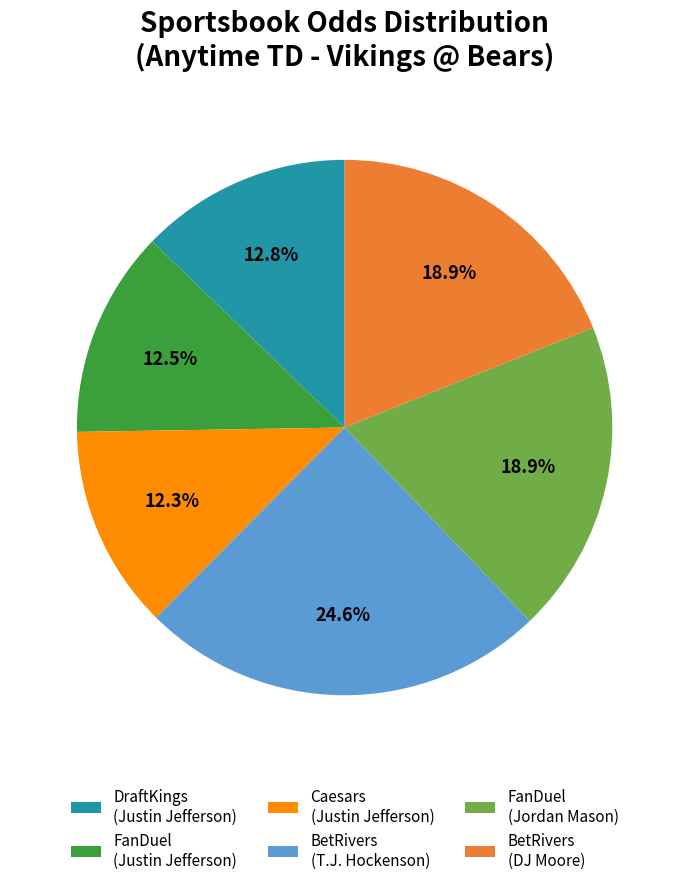

Which category has the biggest portion of the pie?

BetRivers (T.J. Hockenson)